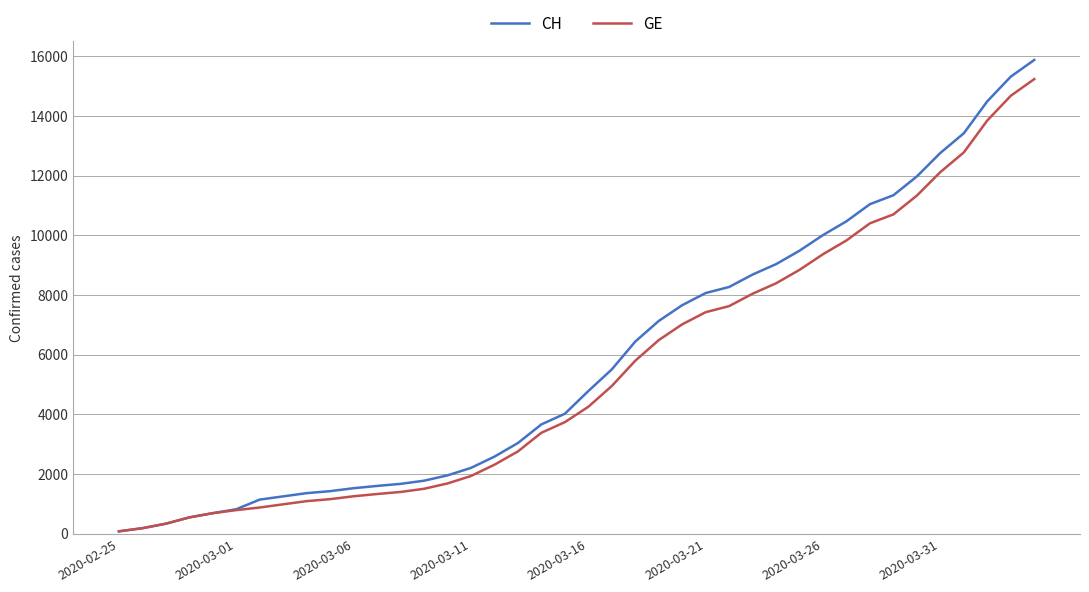

At how many categories does at least one series exceed 15178?

2